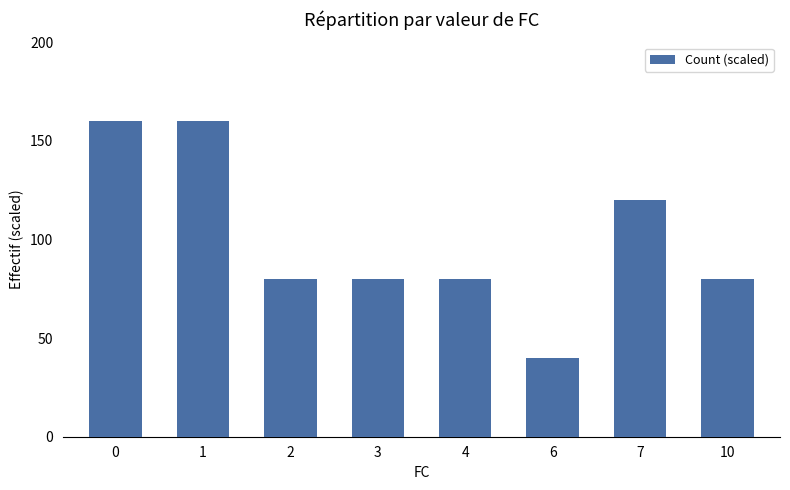

What is the change in value from 1 to 2?

-80